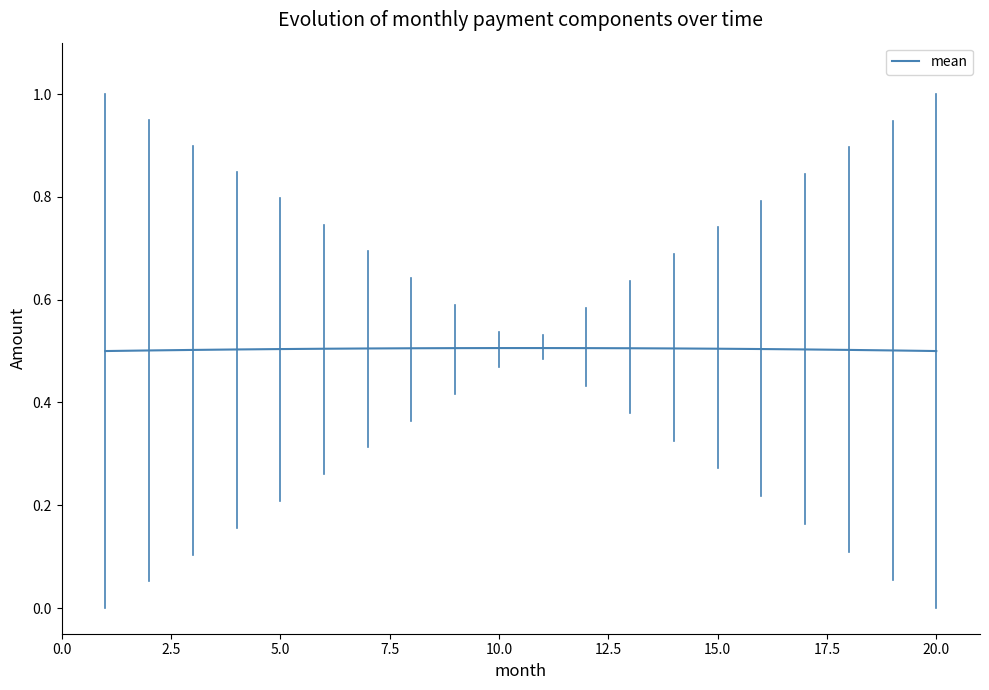

What is the smallest value displayed?

0.5